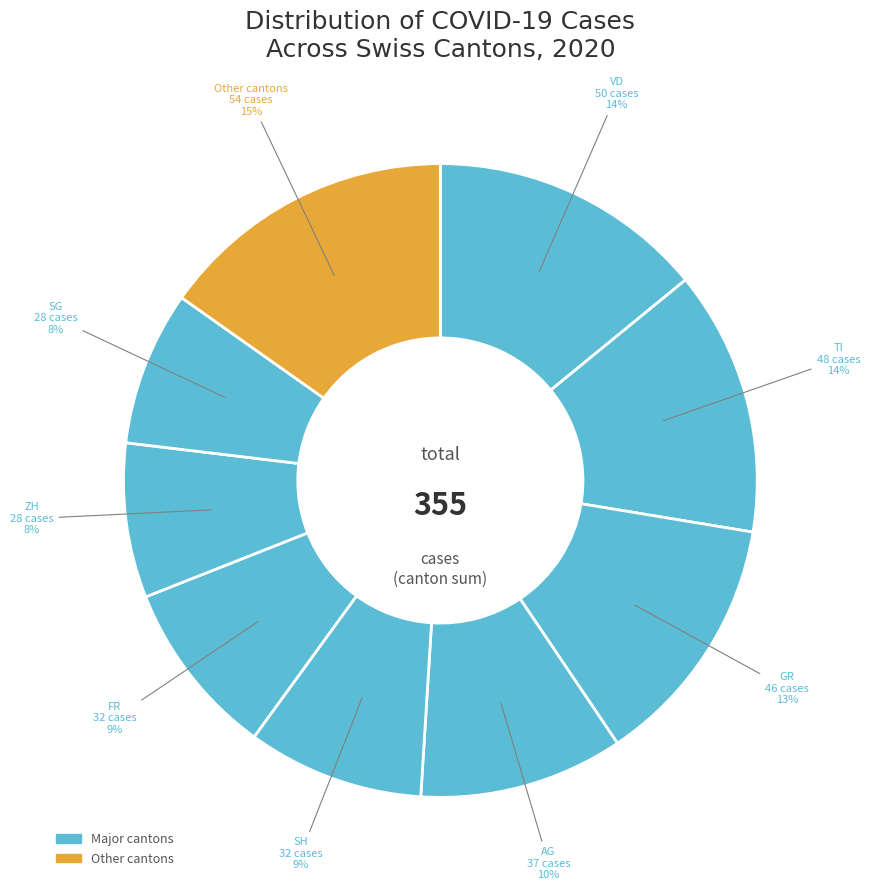

How many segments does this pie chart have?

9